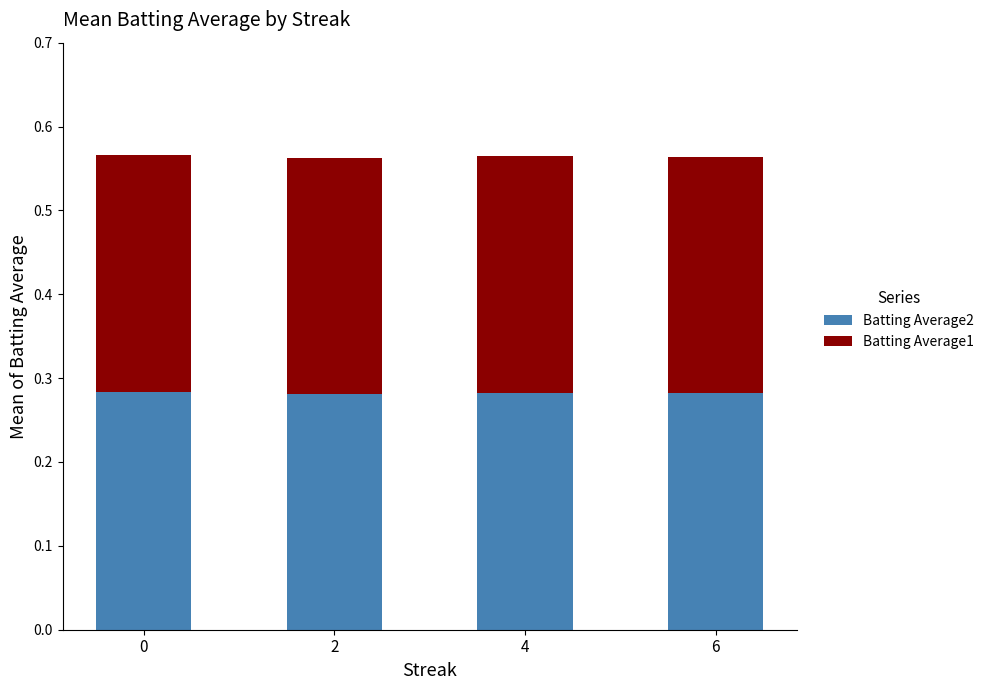

Is it true that Batting Average2 equals 0.5 at 0?

False